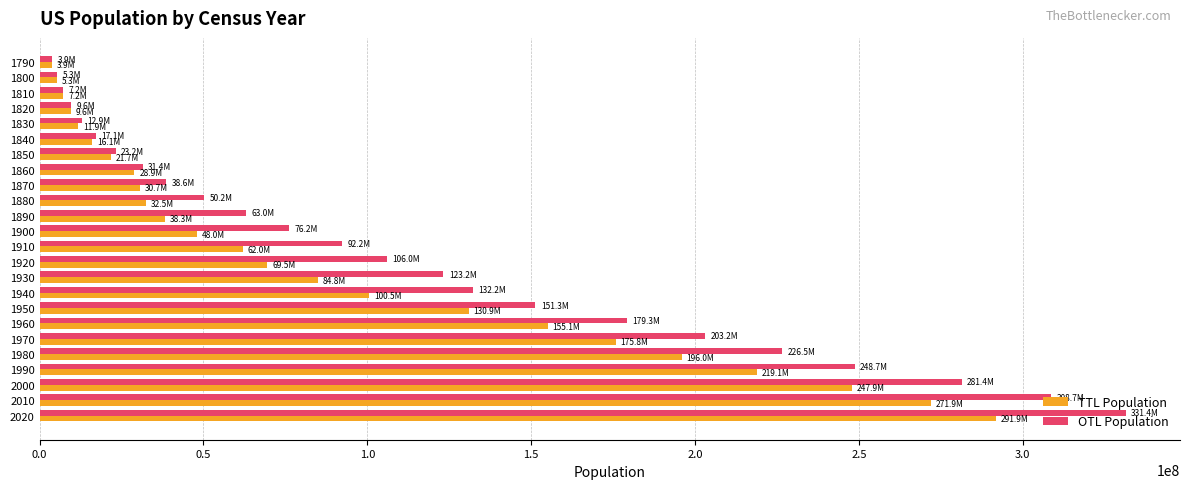

What is the maximum value for TTL Population?

291922247